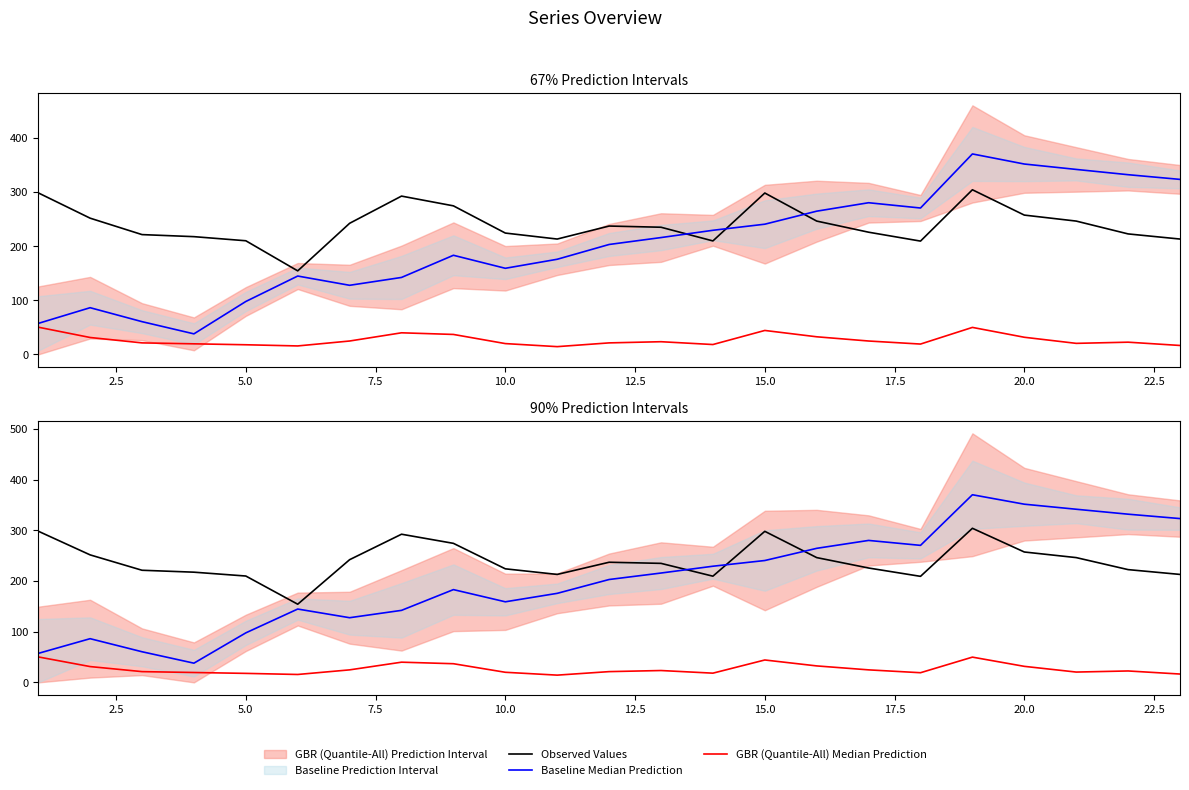

True or false: Observed Values and GBR (Quantile-All) Median Prediction intersect in this chart.

False